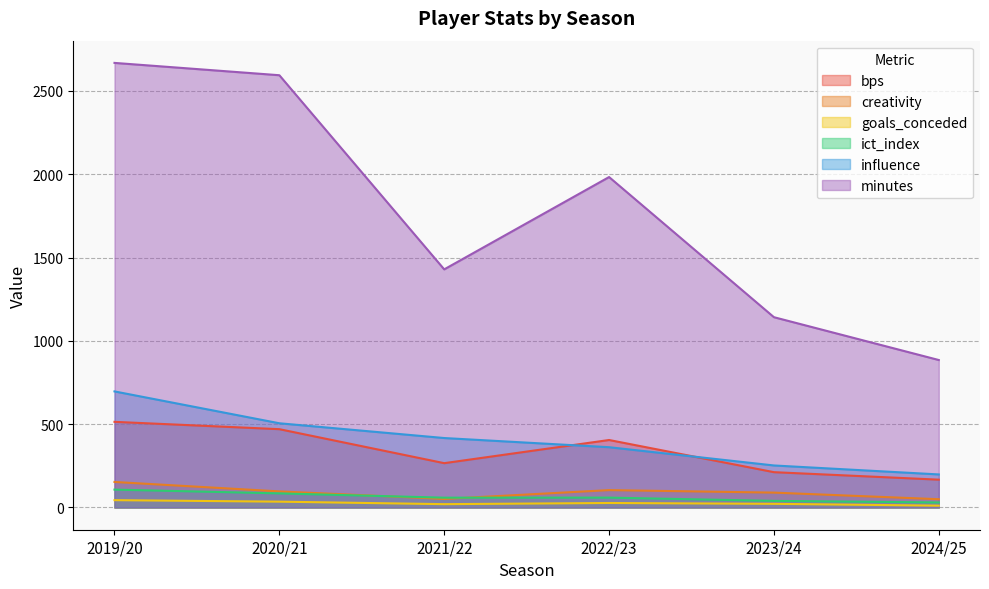

List the series in order of their peak value, lowest first.

goals_conceded, ict_index, creativity, bps, influence, minutes